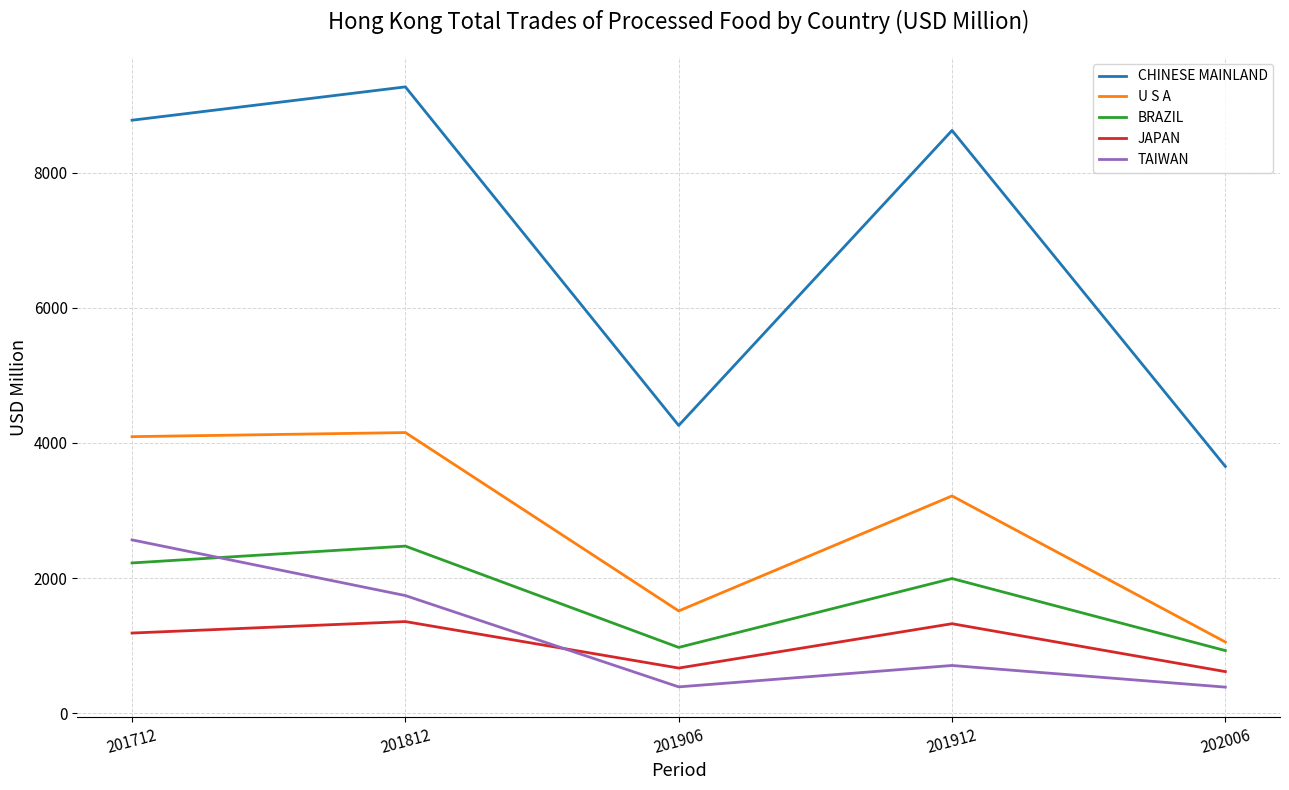

At which category does the chart reach its peak across all series?

201812